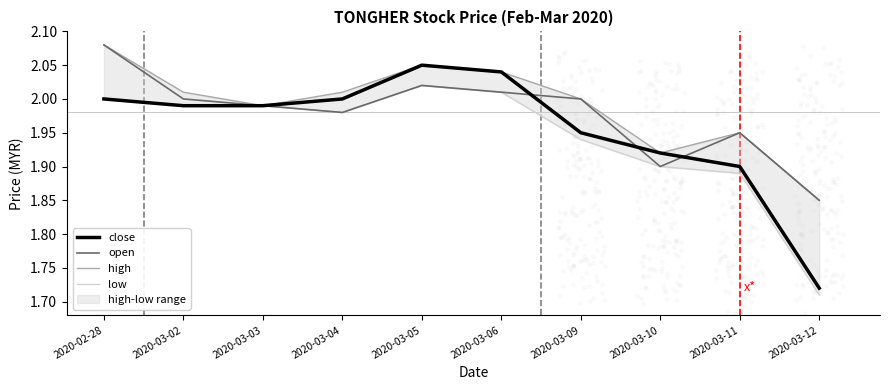

Which series contains the highest Y value?

open